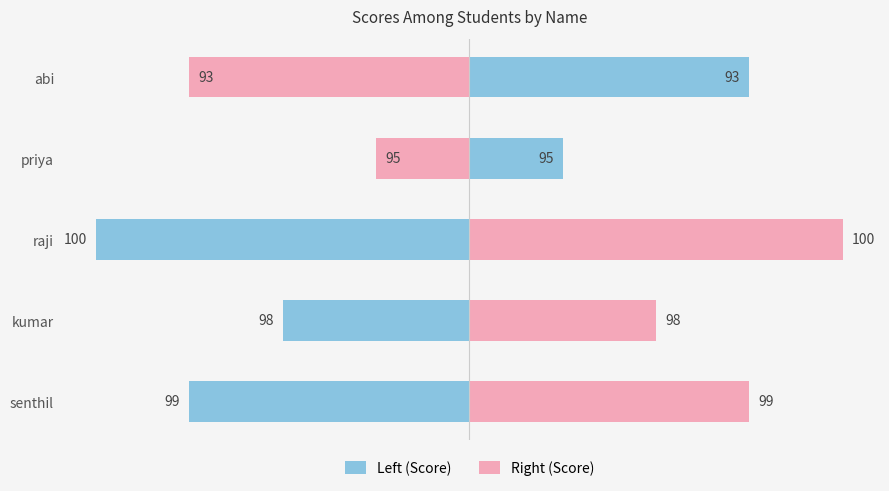

Which has a higher value, priya or abi?

abi